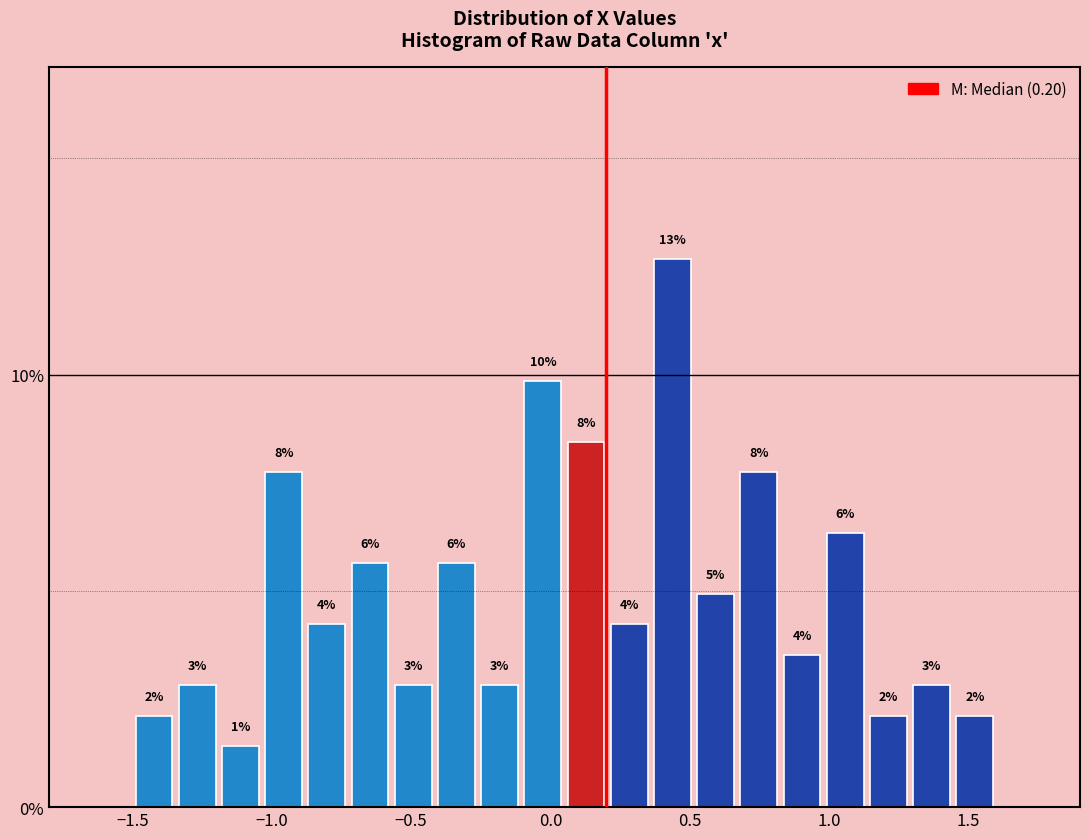

Read against the x-axis, roughly where is the centre of the tallest bar?

0.45